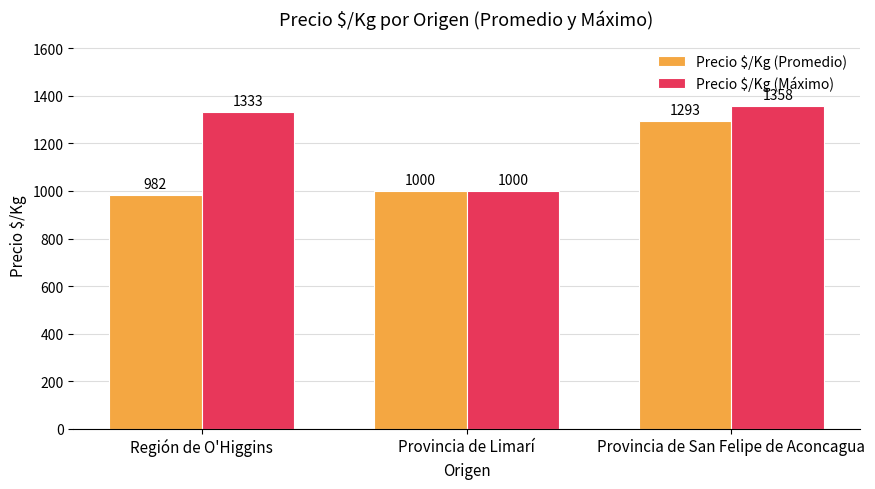

At which category is the sum across all series the highest?

Provincia de San Felipe de Aconcagua